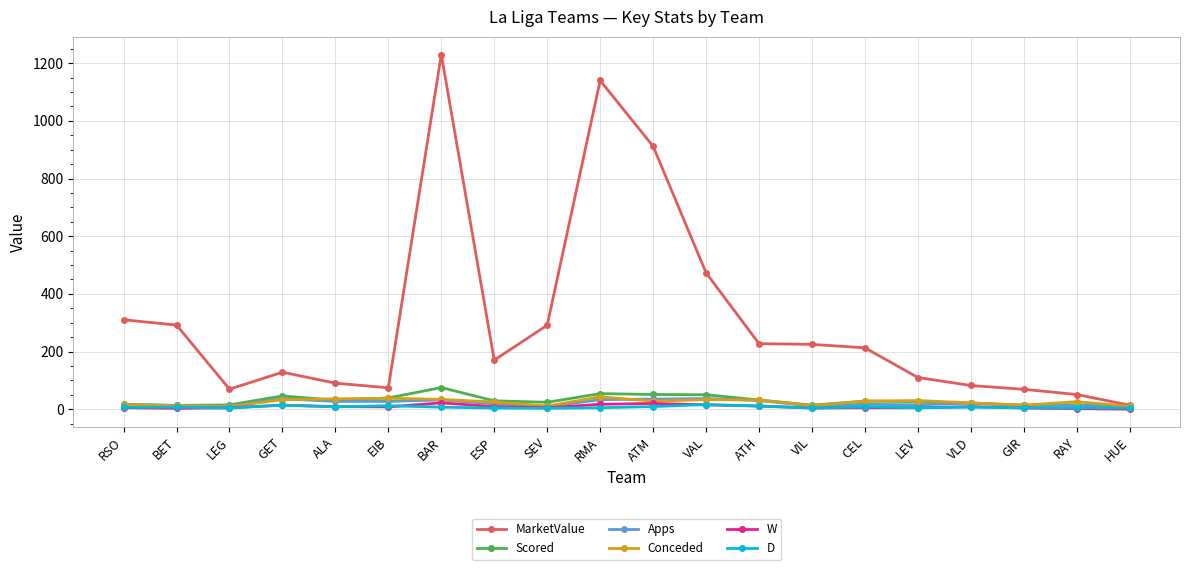

True or false: Scored has a value of 29.0 at ESP.

True